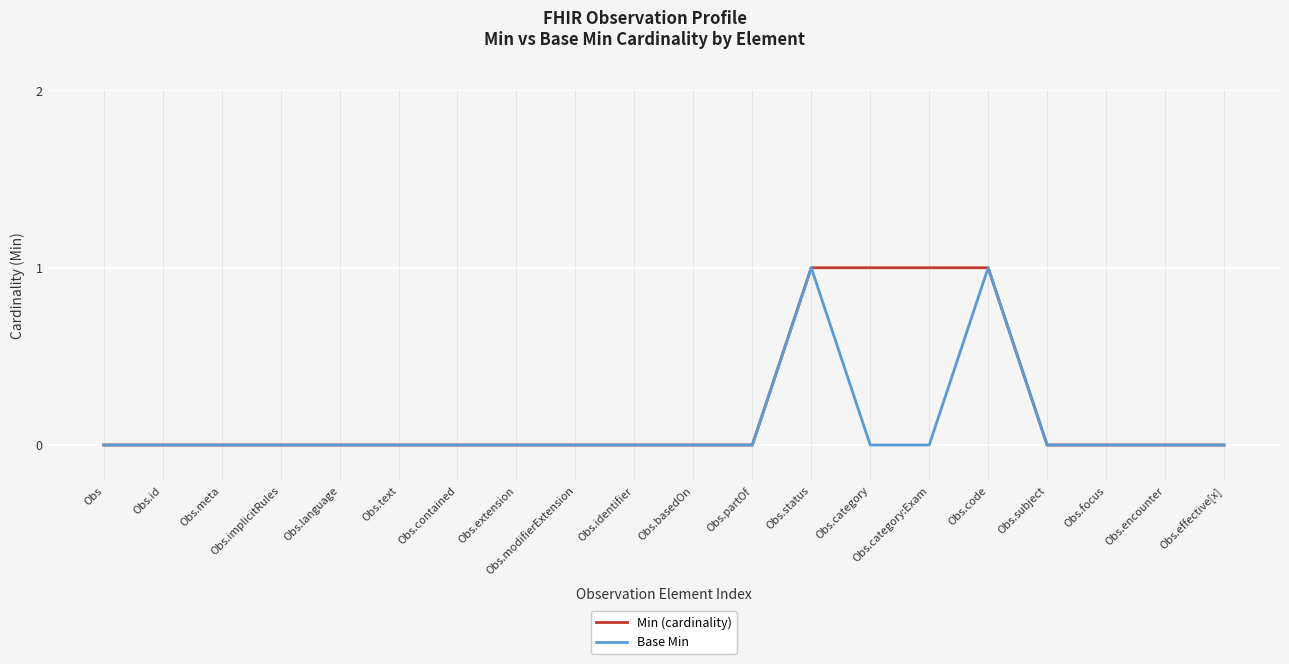

What position from the right is Obs.contained?

14